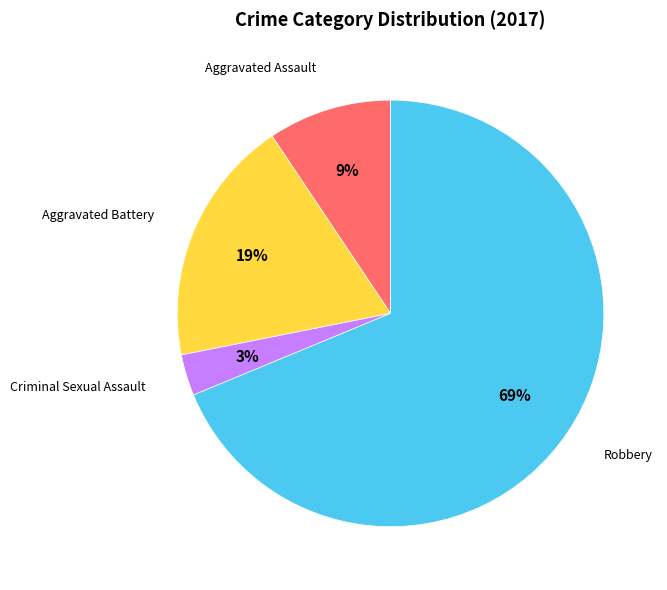

Is there a majority slice in this chart?

Yes